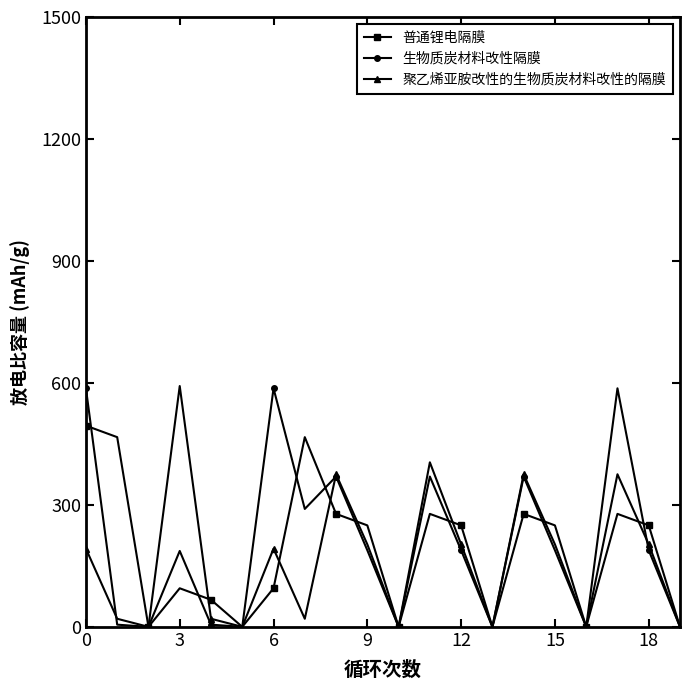

In 聚乙烯亚胺改性的生物质炭材料改性的隔膜, how many points are lower than both neighbors (excluding endpoints)?

6